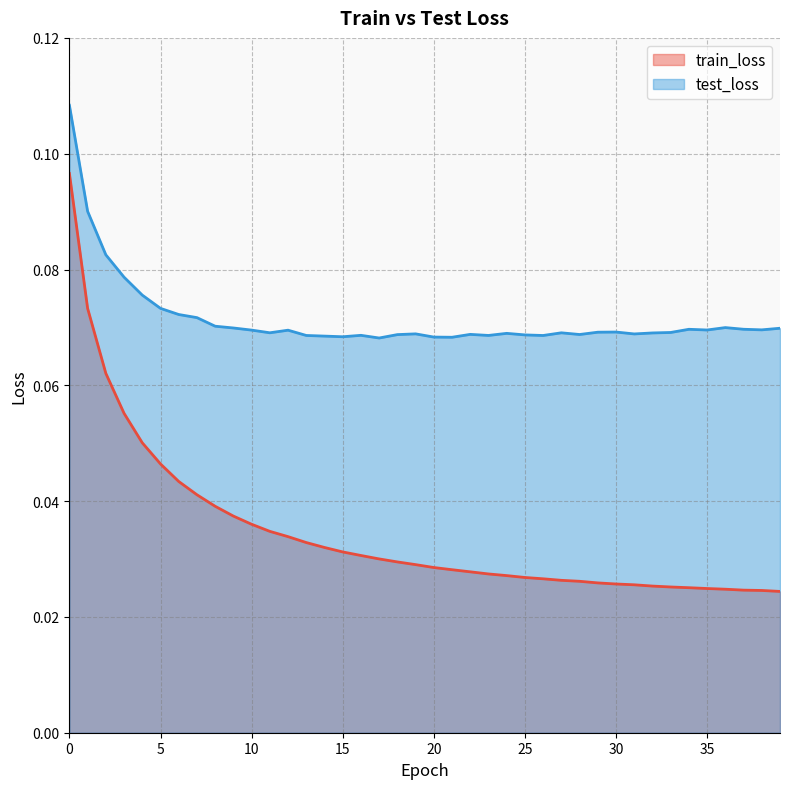

How many test_loss values are between 0 and 1?

40